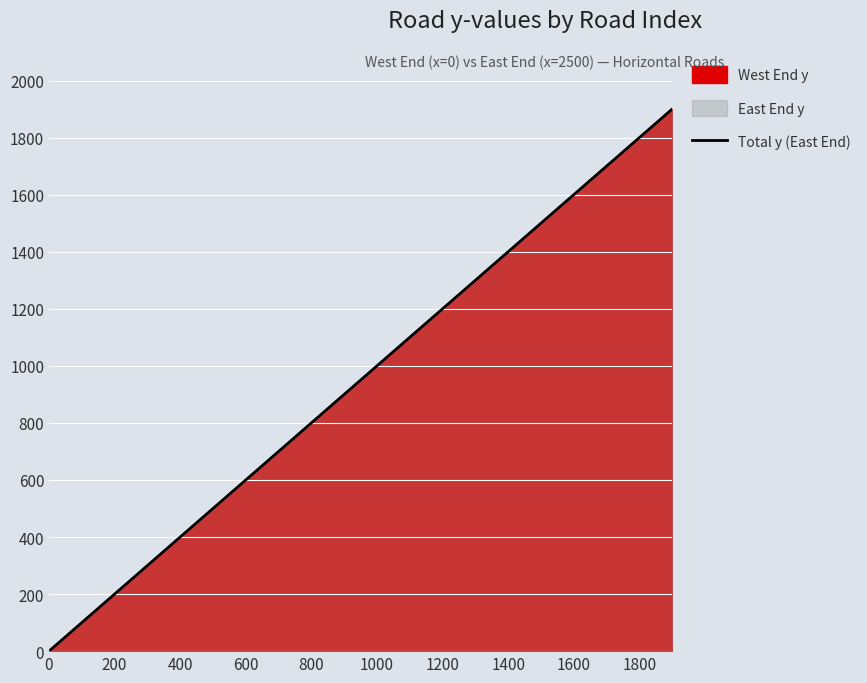

Does the chart display data point markers on the line(s)?

No